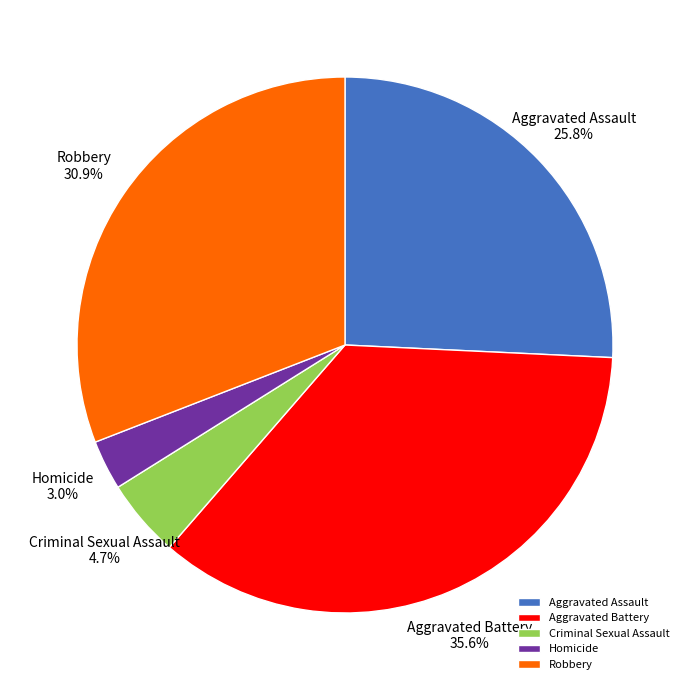

Is it true that Aggravated Battery is 36% of the pie?

True